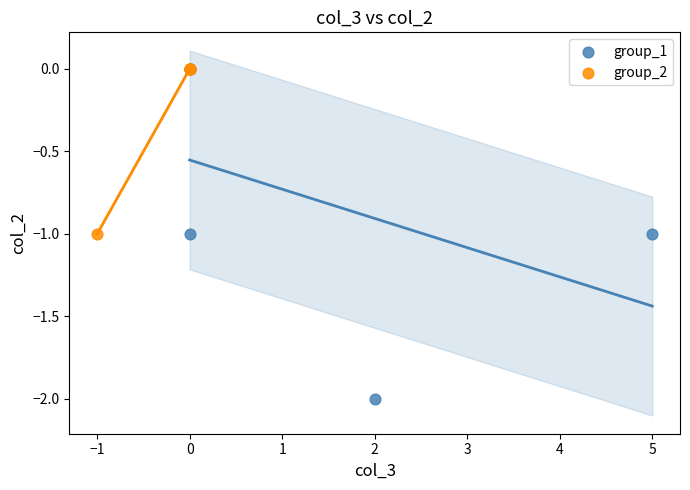

Which series reaches the minimum Y coordinate?

group_1